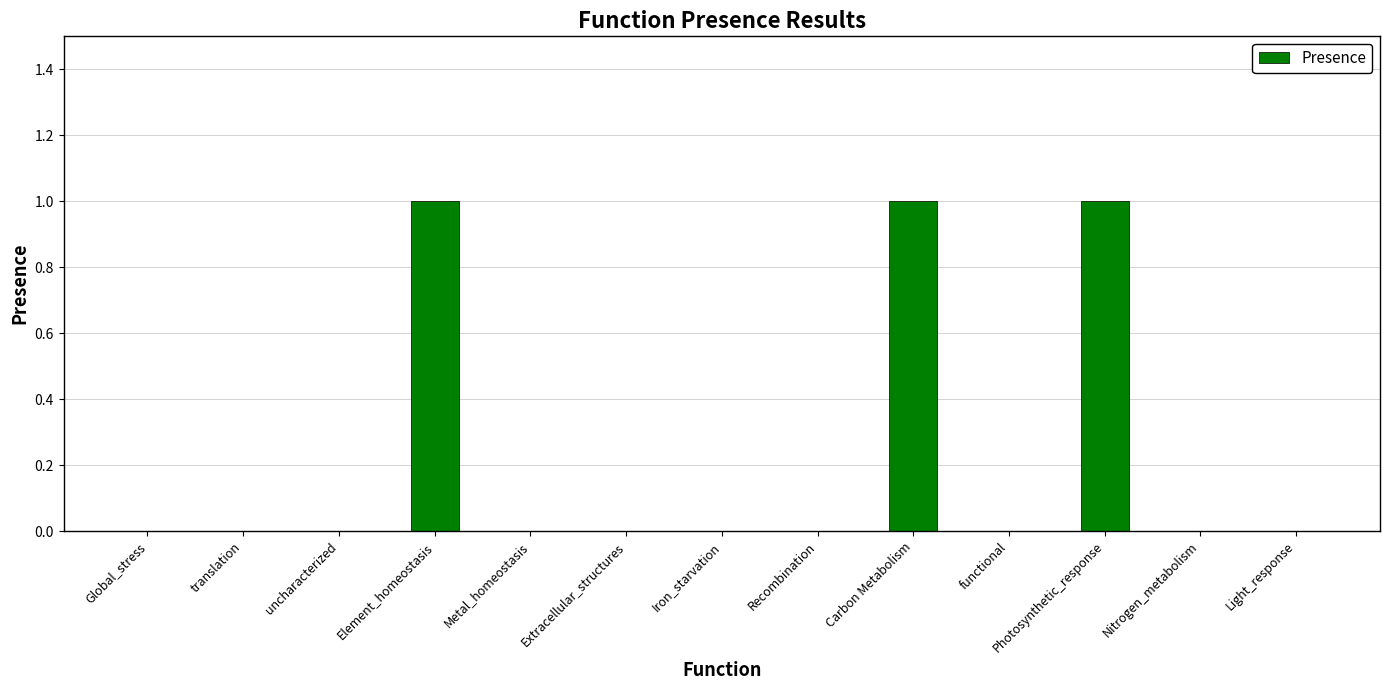

Are the bars grouped side by side (vs. stacked)?

No